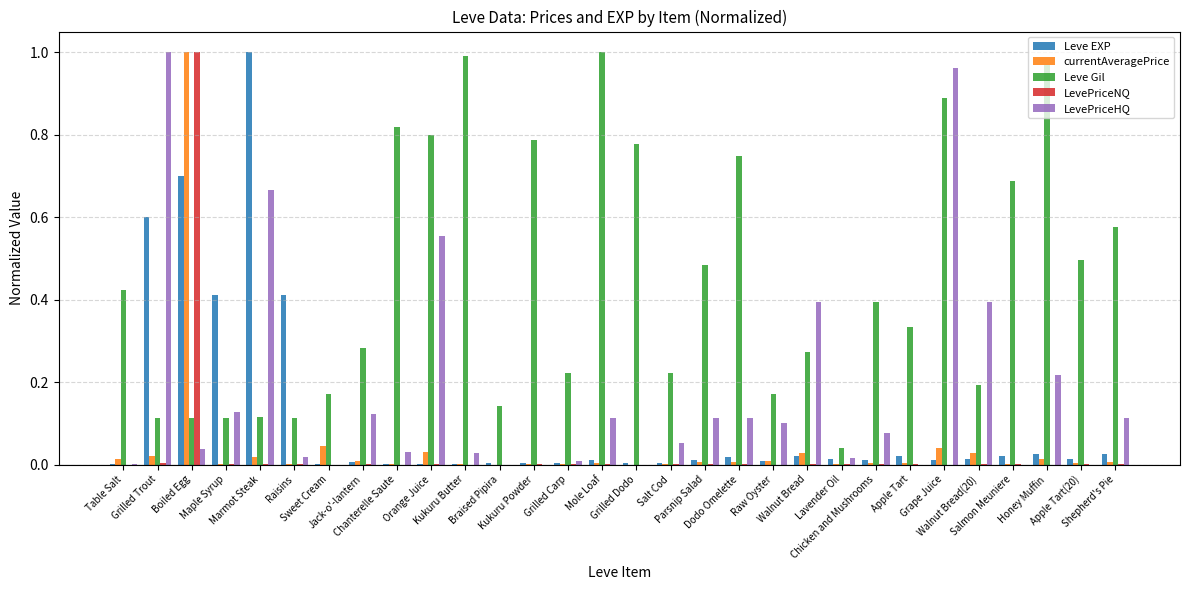

At which category is the sum across all series the highest?

Boiled Egg